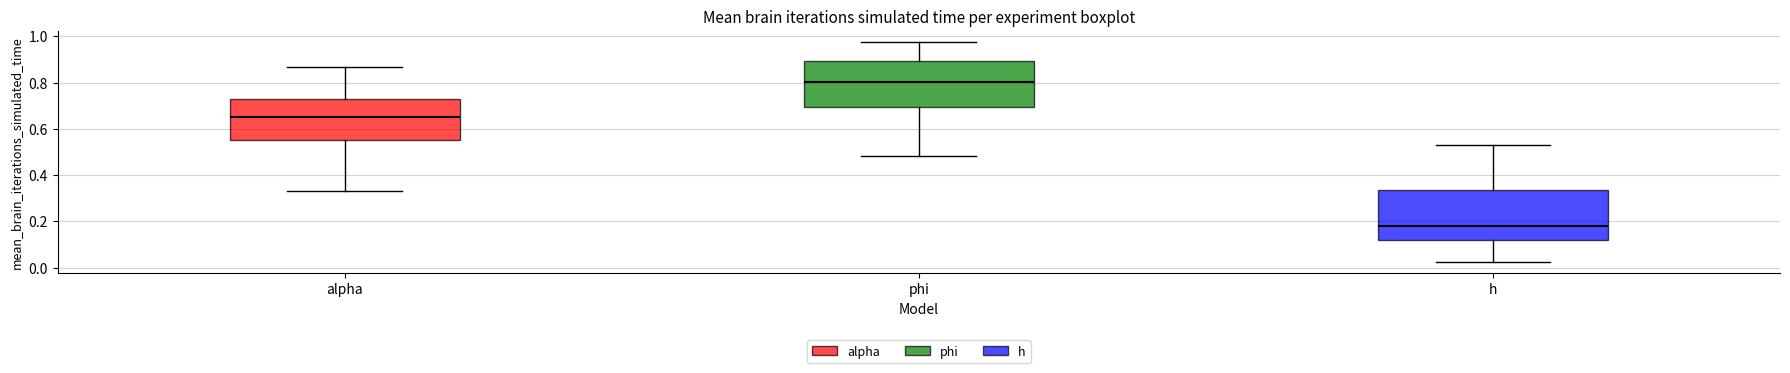

Where is the upper edge of the box for alpha on the y-axis? The values are not printed on the chart, so give them approximately, as read against the axis.

0.72